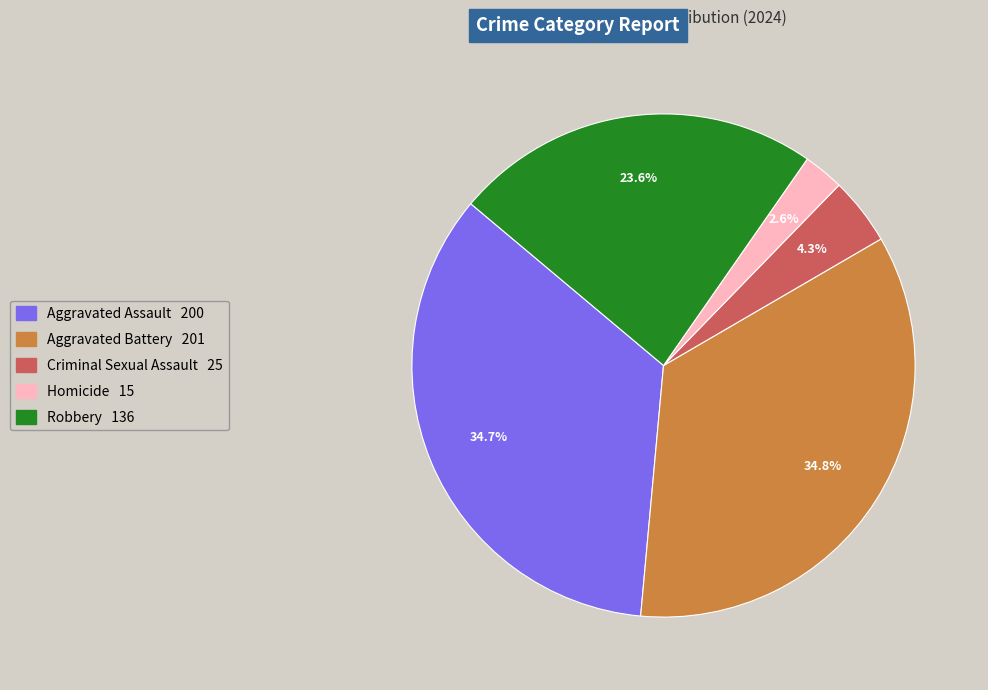

The Aggravated Assault slice represents 35% of the pie. True or false?

True